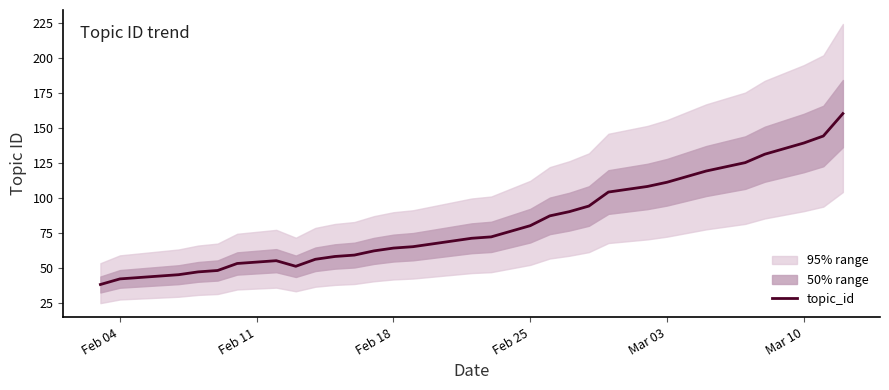

True or false: topic_id has a value of 64 at Feb 18.

True